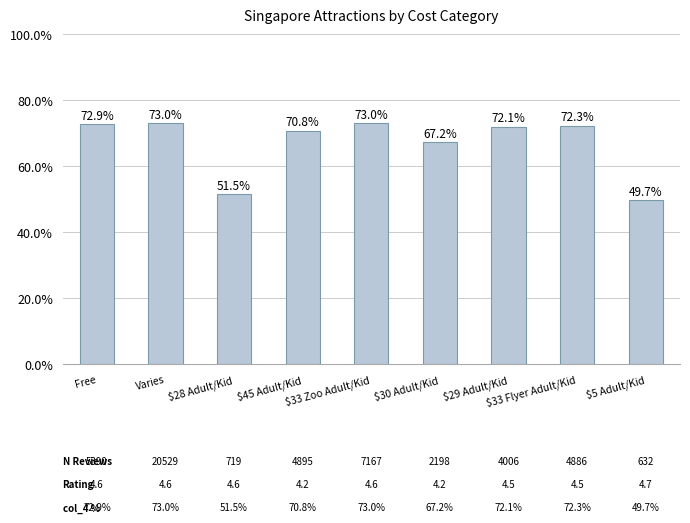

Reading right to left, transcribe all the data shown in this chart.

0.5	0.7	0.7	0.7	0.7	0.7	0.5	0.7	0.7